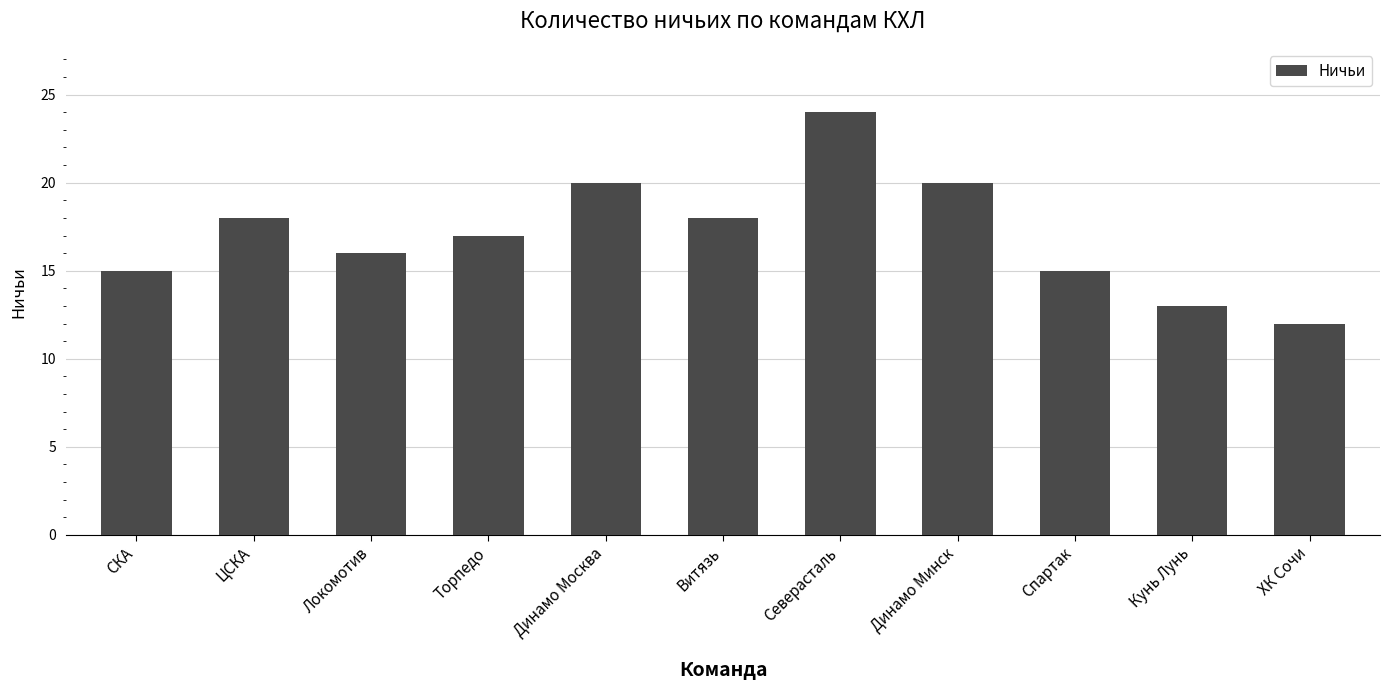

What is the sum of the values at Локомотив and Динамо Минск?

36